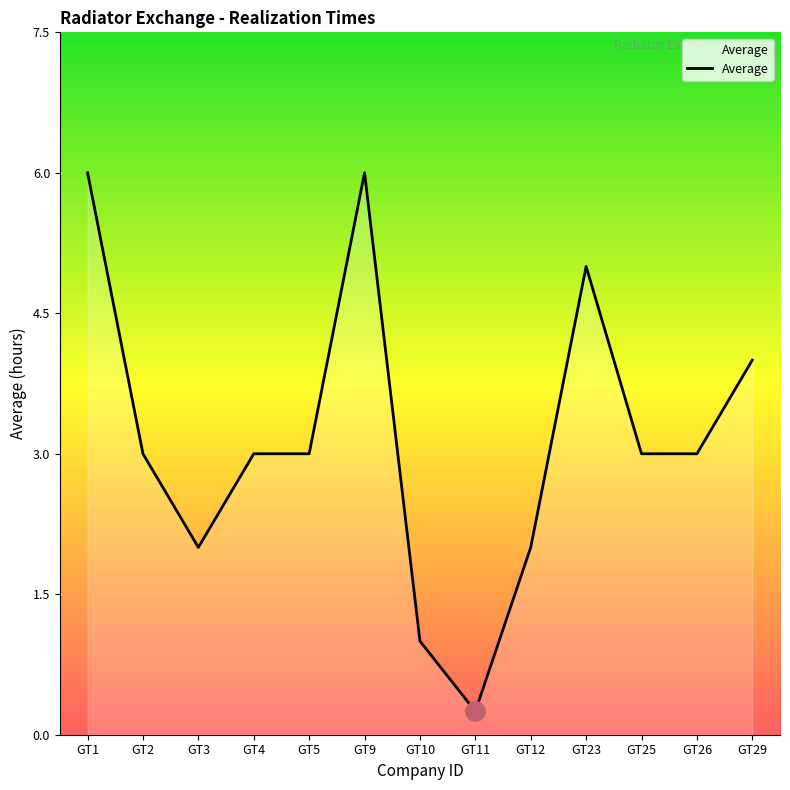

What is the maximum value shown in the chart?

6.0